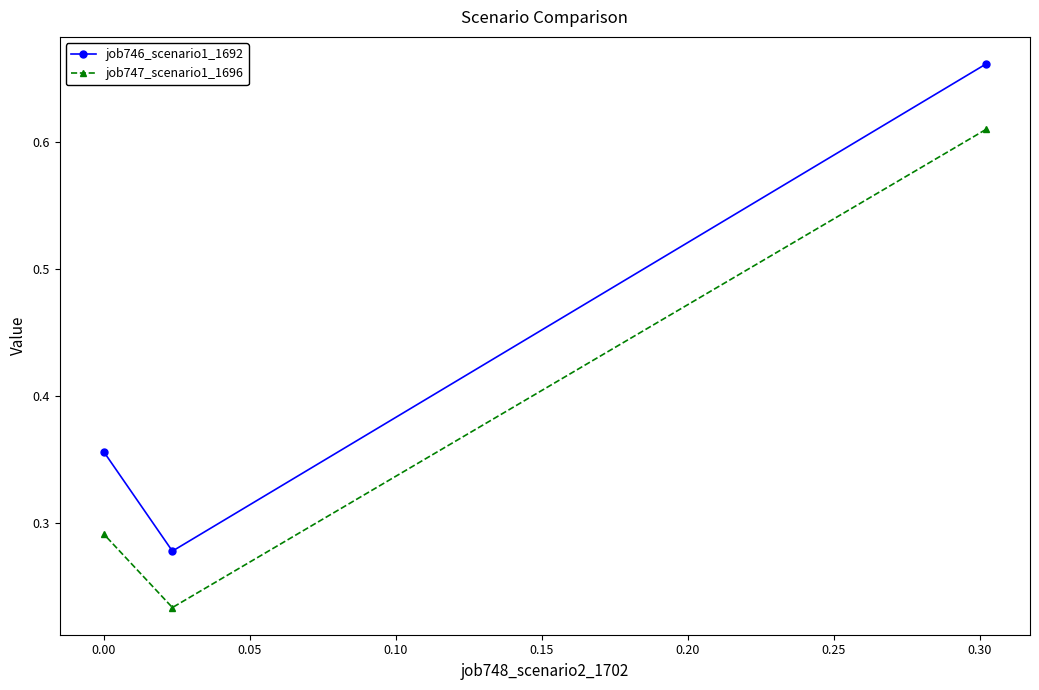

List the series in order of their overall mean, lowest first.

job747_scenario1_1696, job746_scenario1_1692